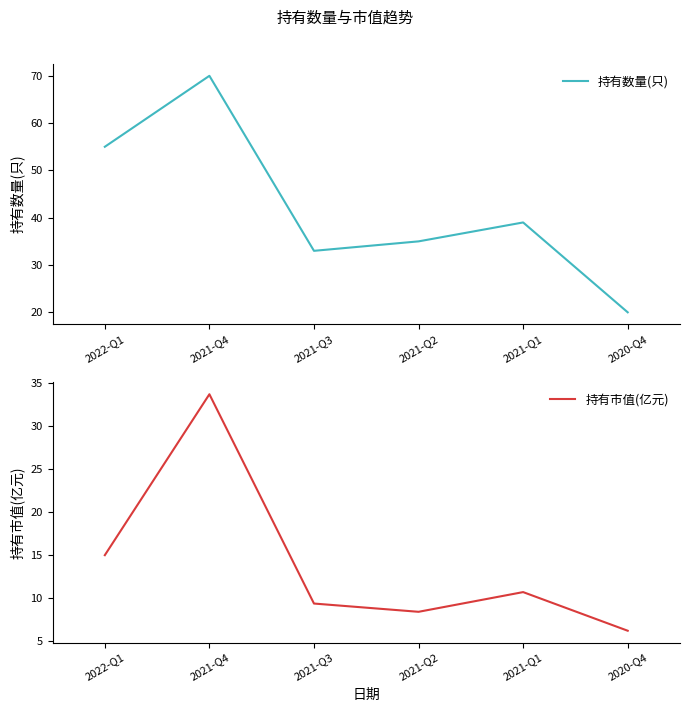

How many values in the 持有数量(只) series are below 39?

3